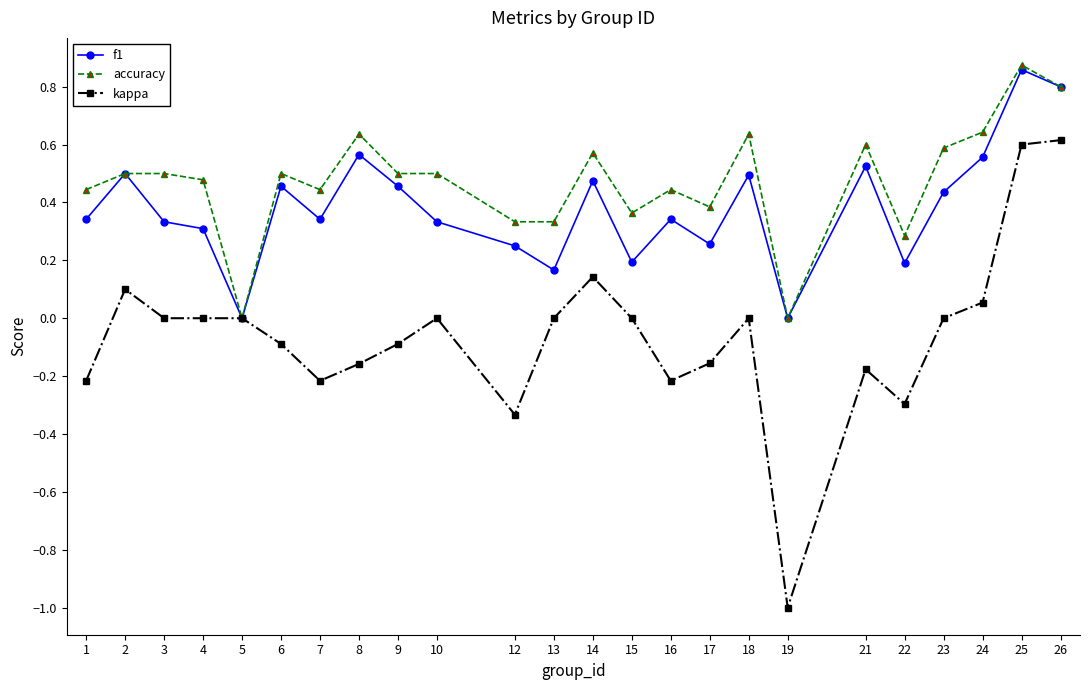

The accuracy series shows 0.6 at 23. True or false?

True